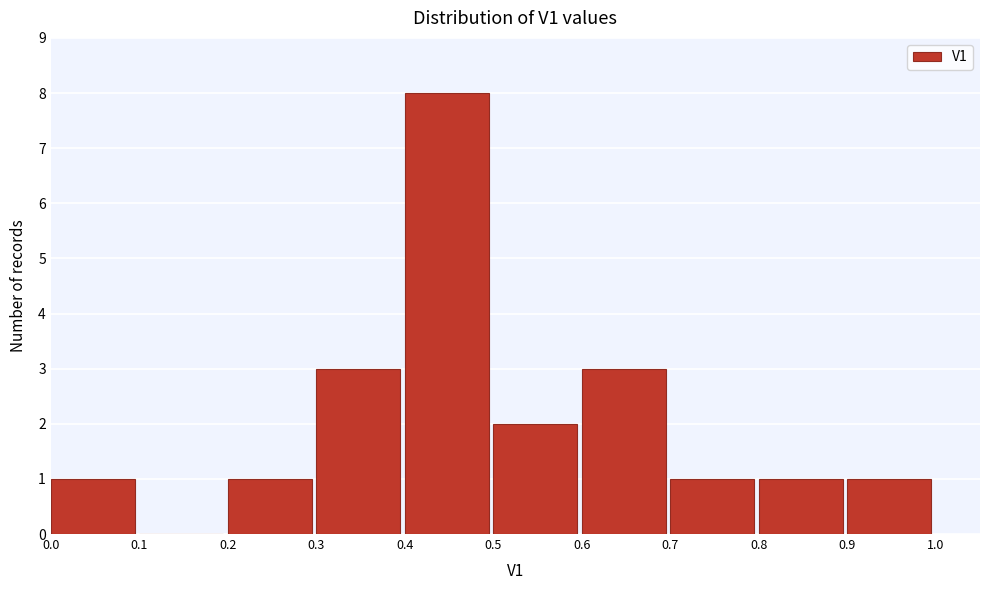

Over which range of the x-axis is the bar tallest?

0.4 to 0.5